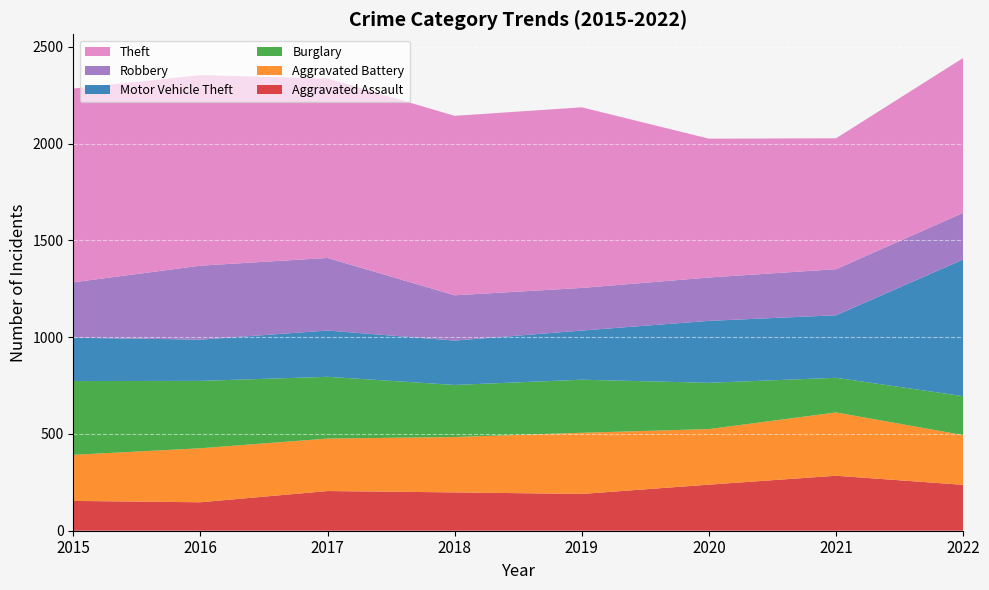

Reading right to left, what are all the values shown in this chart?

Aggravated Assault: 2022=237	2021=284	2020=238	2019=190	2018=198	2017=205	2016=147	2015=154
Aggravated Battery: 2022=257	2021=327	2020=287	2019=316	2018=286	2017=271	2016=279	2015=238
Burglary: 2022=201	2021=179	2020=239	2019=274	2018=269	2017=319	2016=348	2015=381
Motor Vehicle Theft: 2022=706	2021=323	2020=320	2019=254	2018=229	2017=239	2016=213	2015=224
Robbery: 2022=241	2021=238	2020=224	2019=220	2018=234	2017=375	2016=382	2015=286
Theft: 2022=800	2021=676	2020=717	2019=933	2018=927	2017=927	2016=984	2015=1001